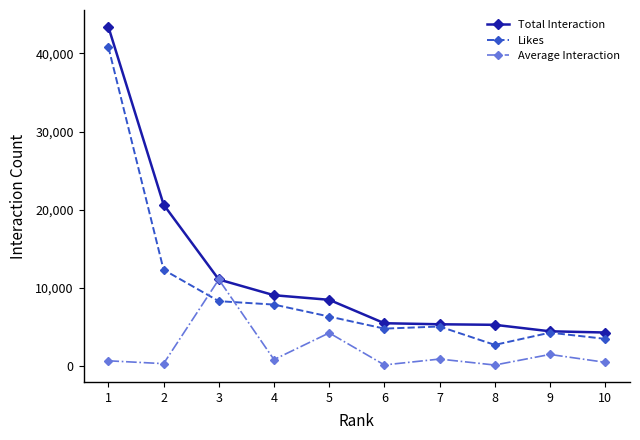

Is the value of Likes at 3 greater than the value of Average Interaction at 8?

Yes